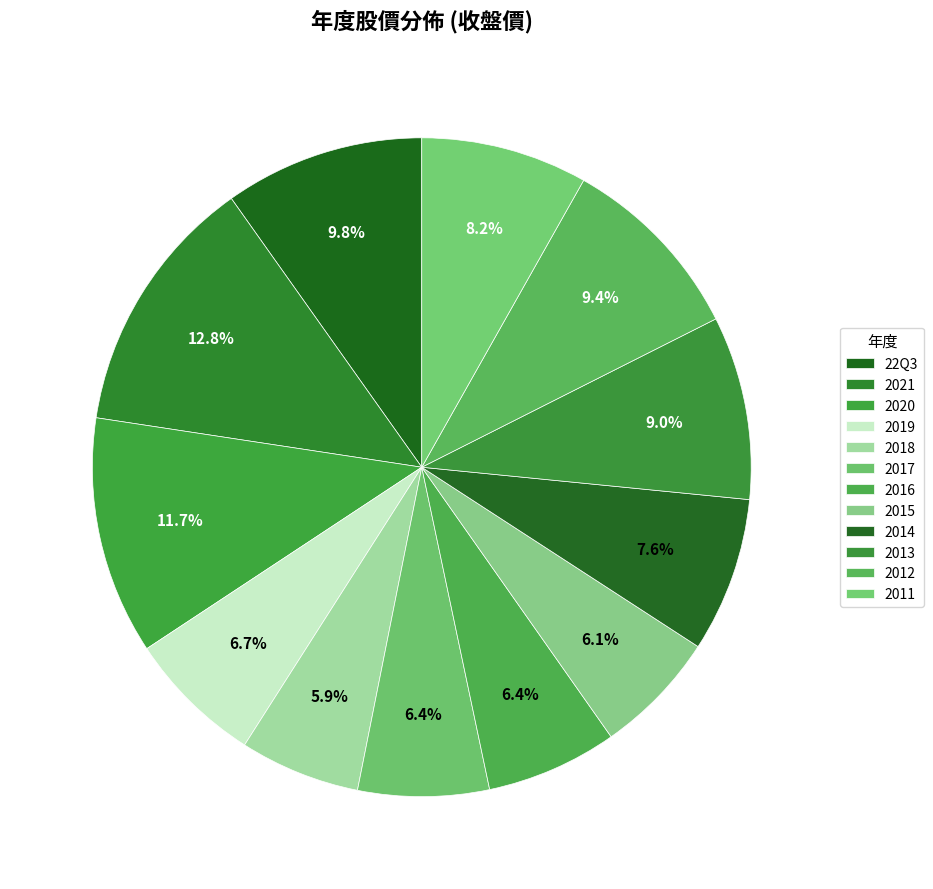

Count the number of slices in the pie.

12